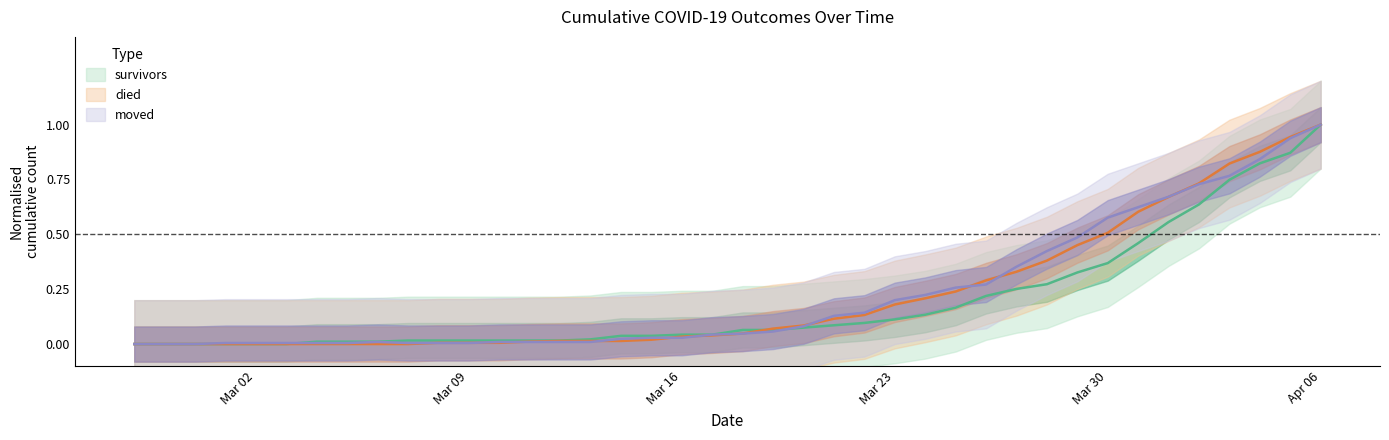

Is the value of died at 2020-04-05 greater than the value of survivors at 2020-03-05?

Yes